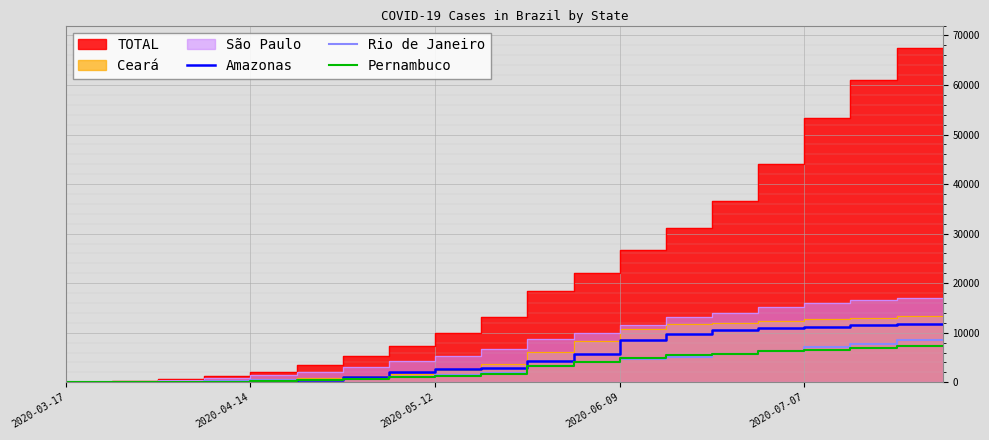

What value does the Rio de Janeiro series have at 10, to the nearest 50?

1900